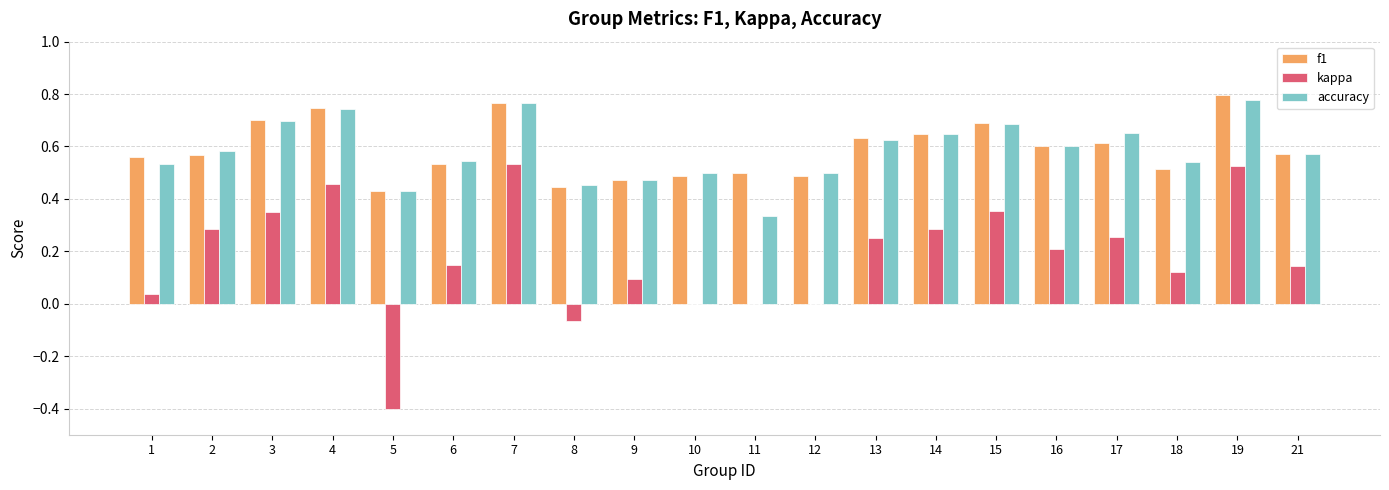

The kappa series shows 0.3 at 17. True or false?

True